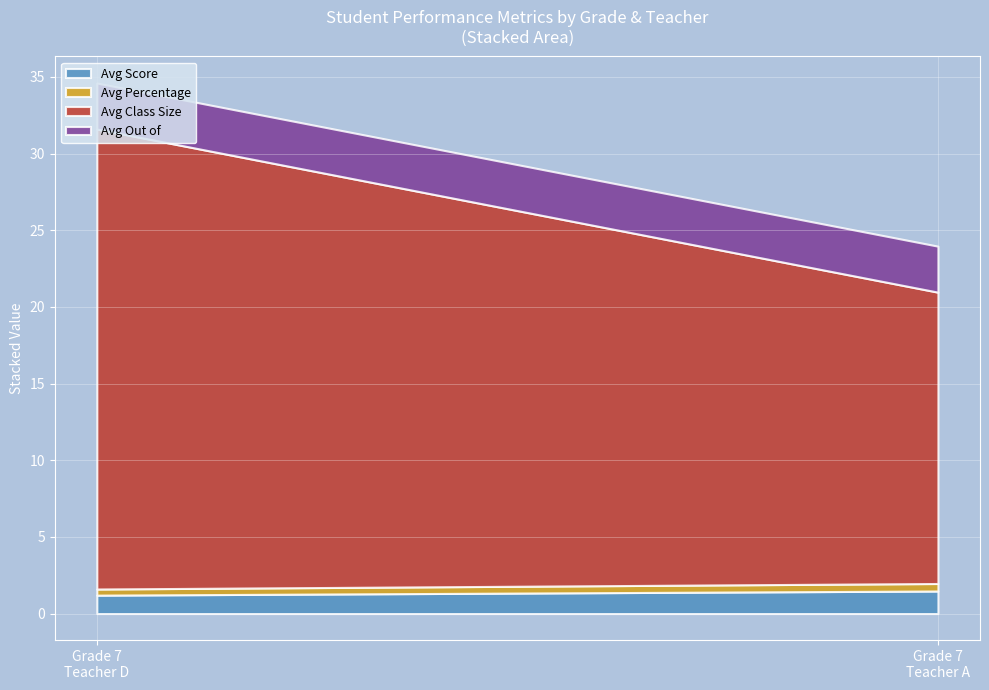

Is it true that Avg Out of equals 0.8 at 7-D?

False